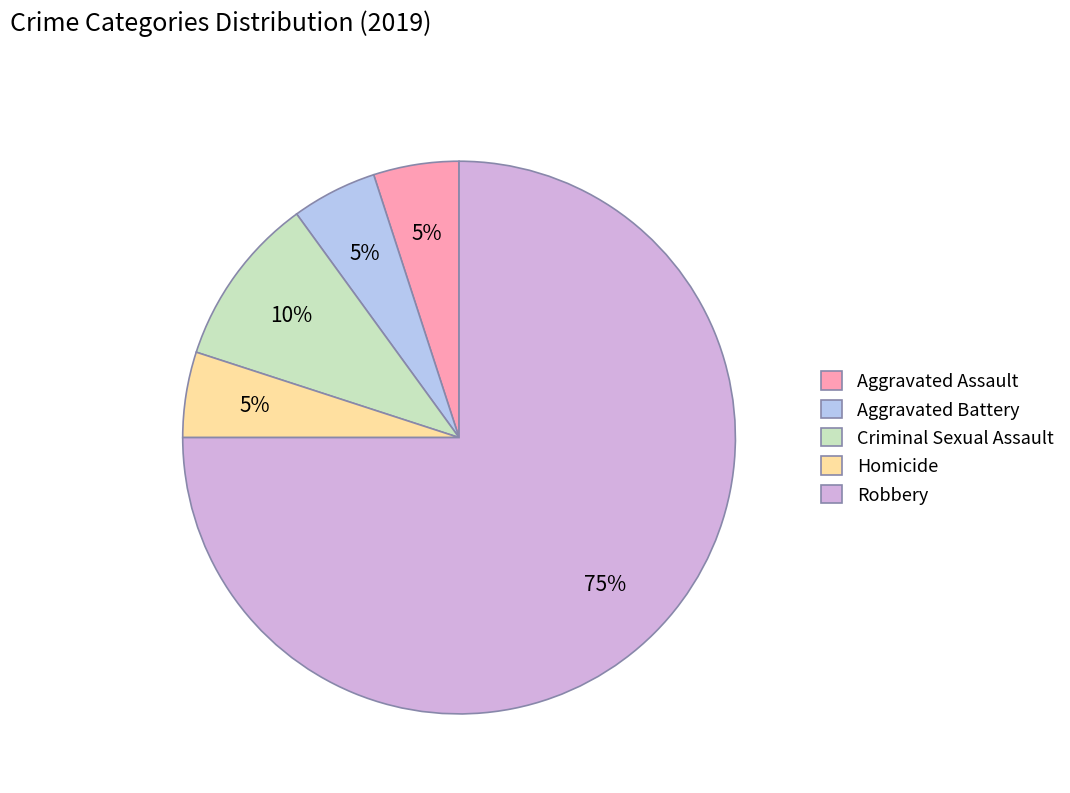

Does Criminal Sexual Assault represent more than half of the total?

No